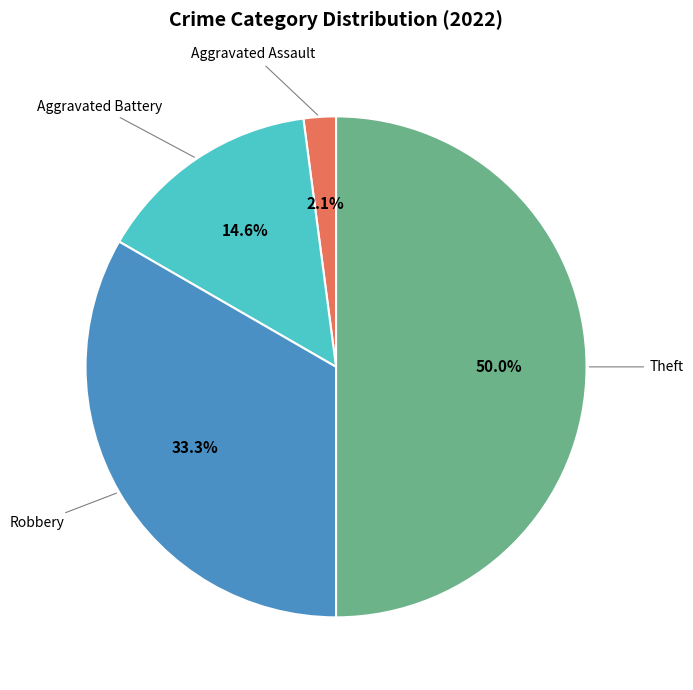

How many segments does this pie chart have?

4